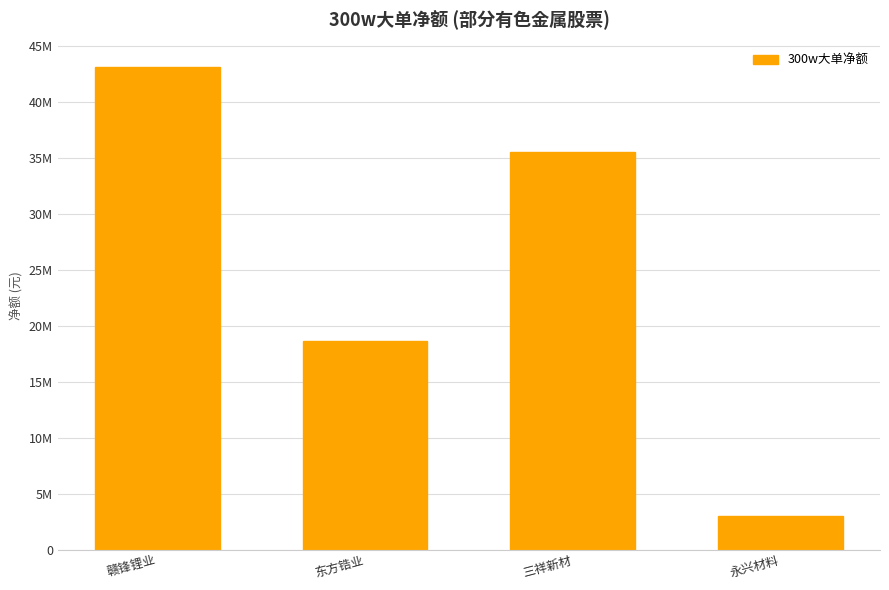

What is the greatest value displayed?

43166793